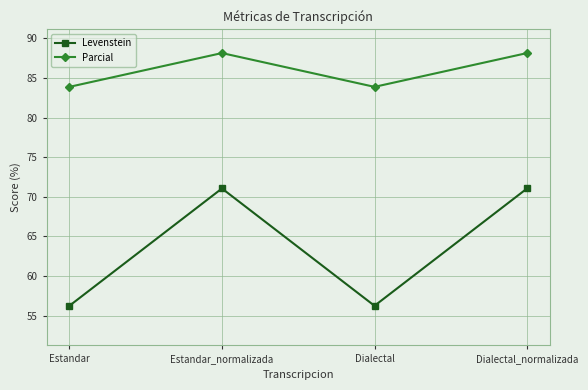

What is the maximum value for Levenstein?

71.1